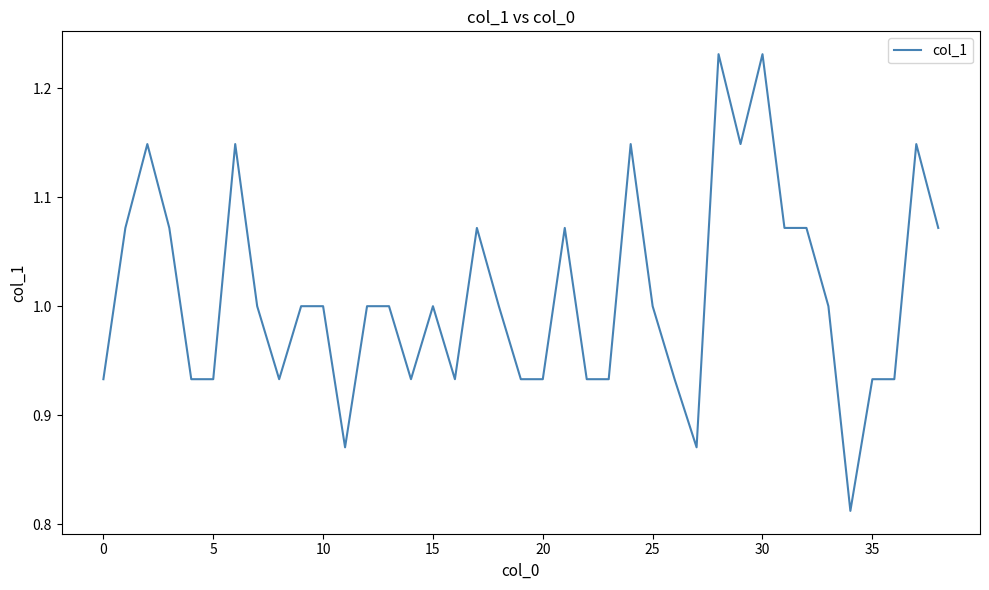

What is the difference between the maximum and minimum values?

0.4